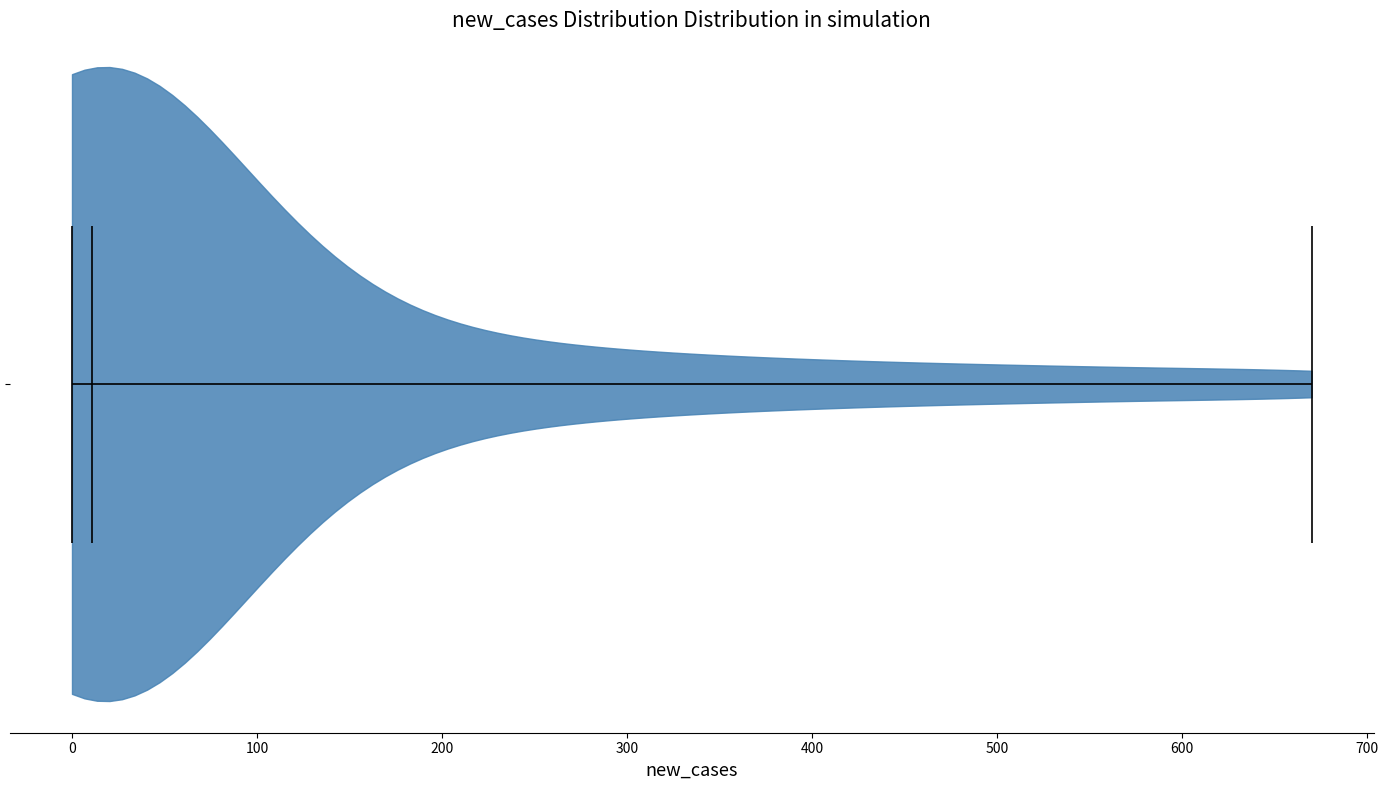

Read this violin plot against the x-axis: where its median line is, and the lowest and highest points the violin reaches. The values are not printed on the chart, so give them approximately, as read against the axis.

median line 10, lowest point 0, highest point 670